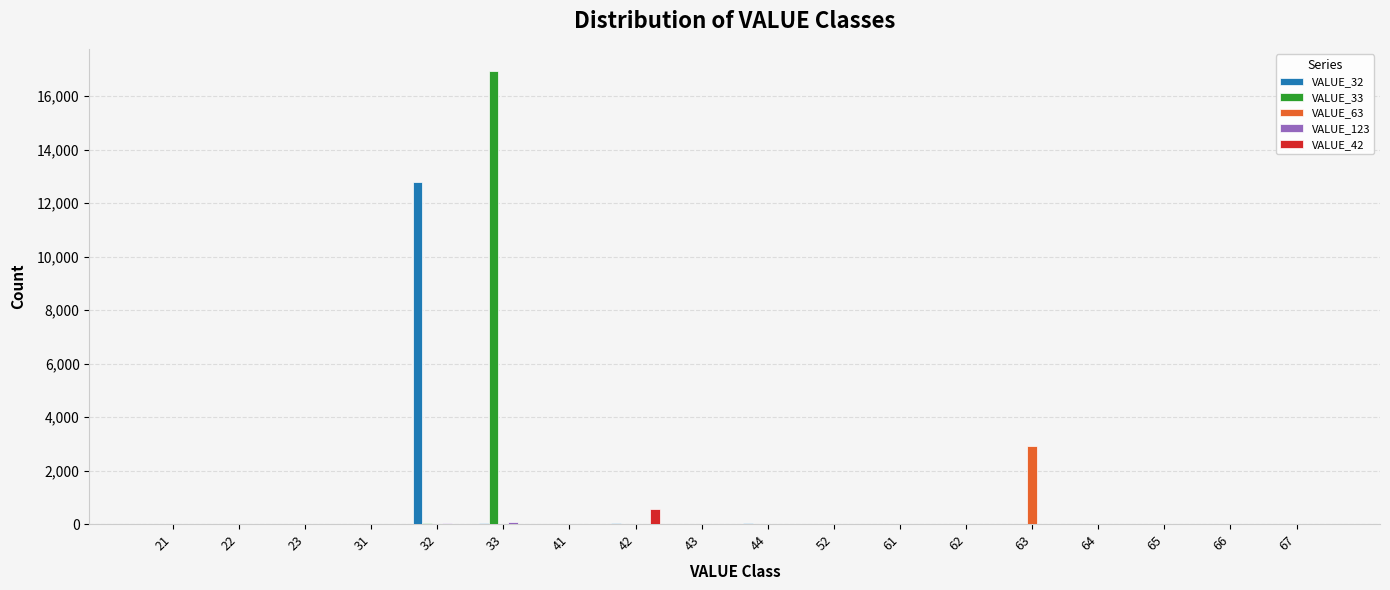

What is the total value across all series at 63?

2940